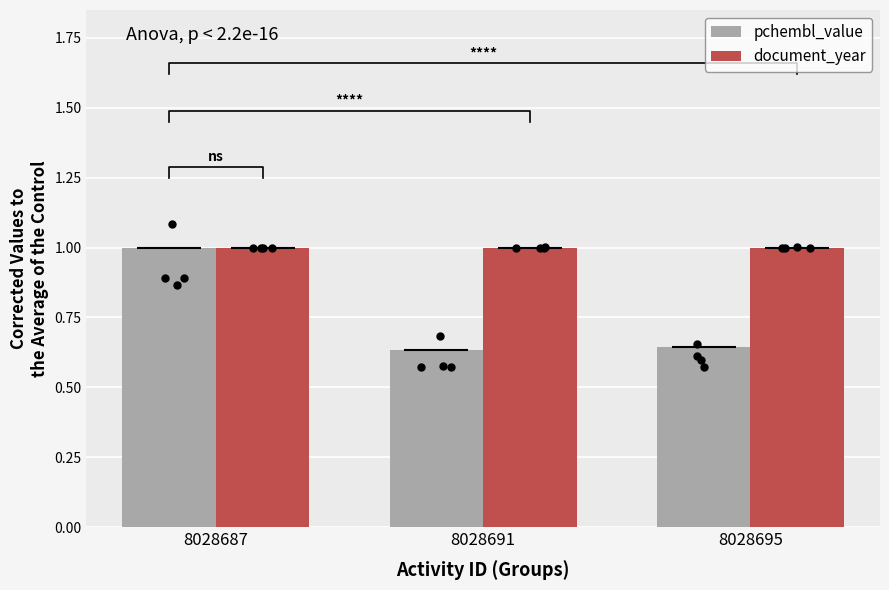

At which category is the sum across all series the highest?

8028687